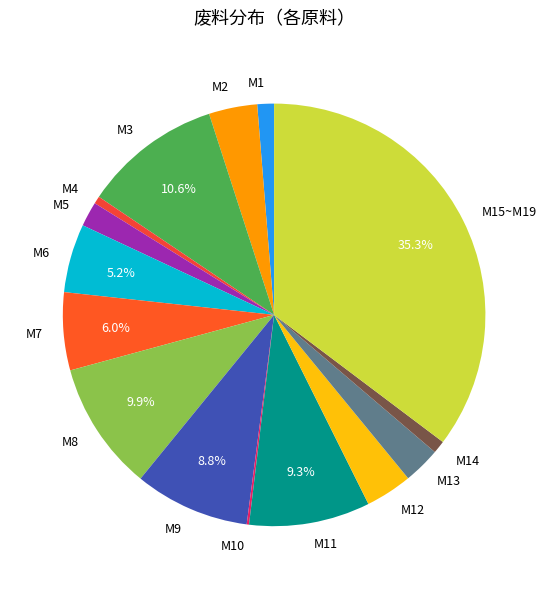

Which has a higher value, M3 or M1?

M3